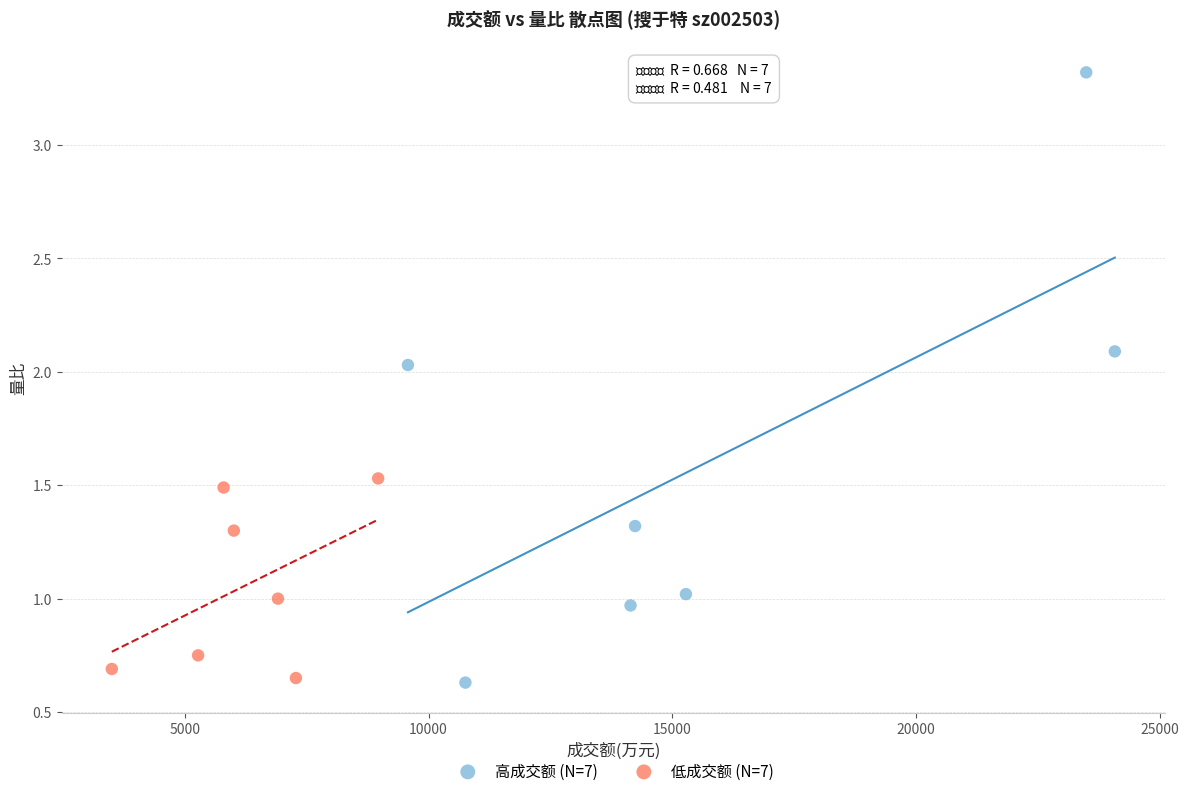

Which series reaches the maximum Y coordinate?

高成交额 (N=7)